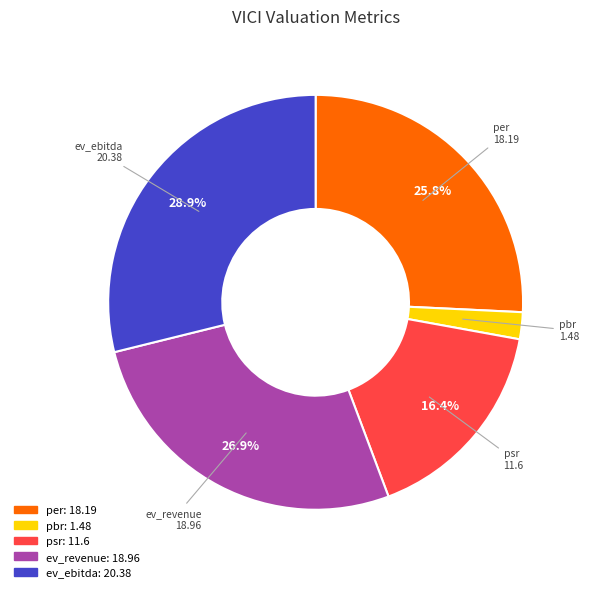

The ev_revenue slice represents 27% of the pie. True or false?

True